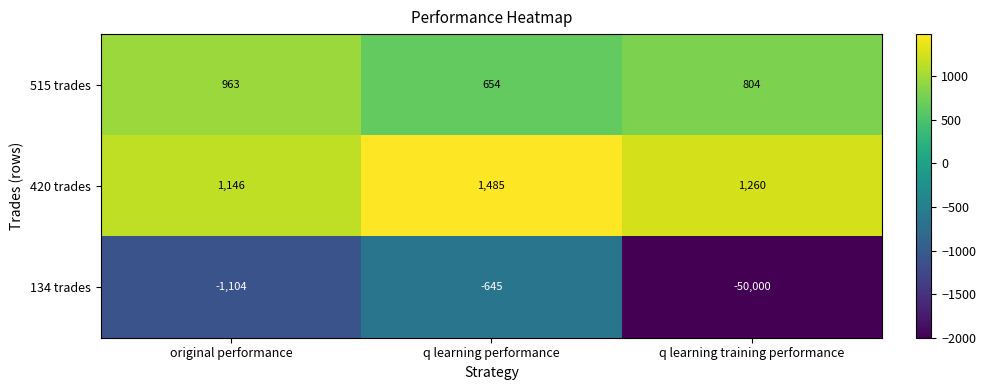

Rank the series by their maximum value, from lowest to highest.

134 trades, 515 trades, 420 trades